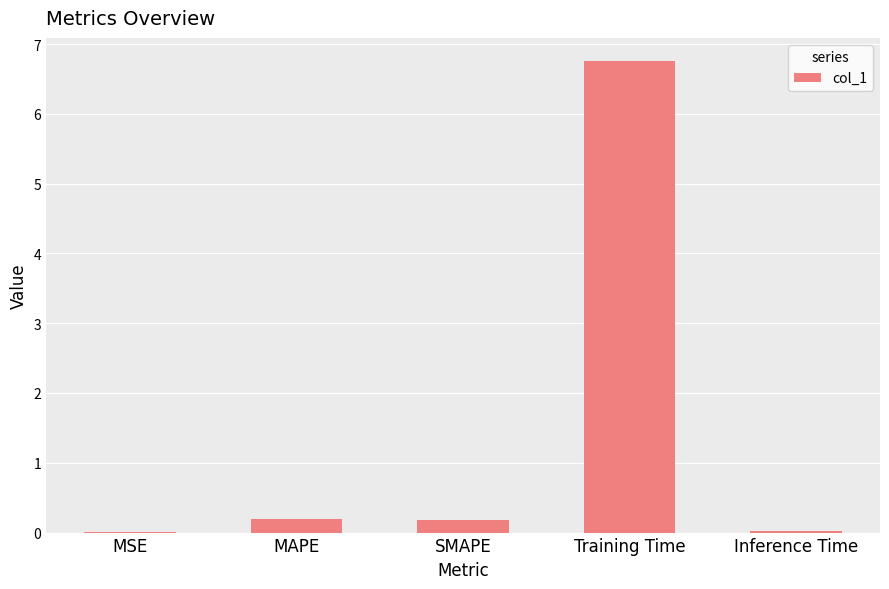

The chart shows a value of 0.0 at Inference Time. True or false?

True